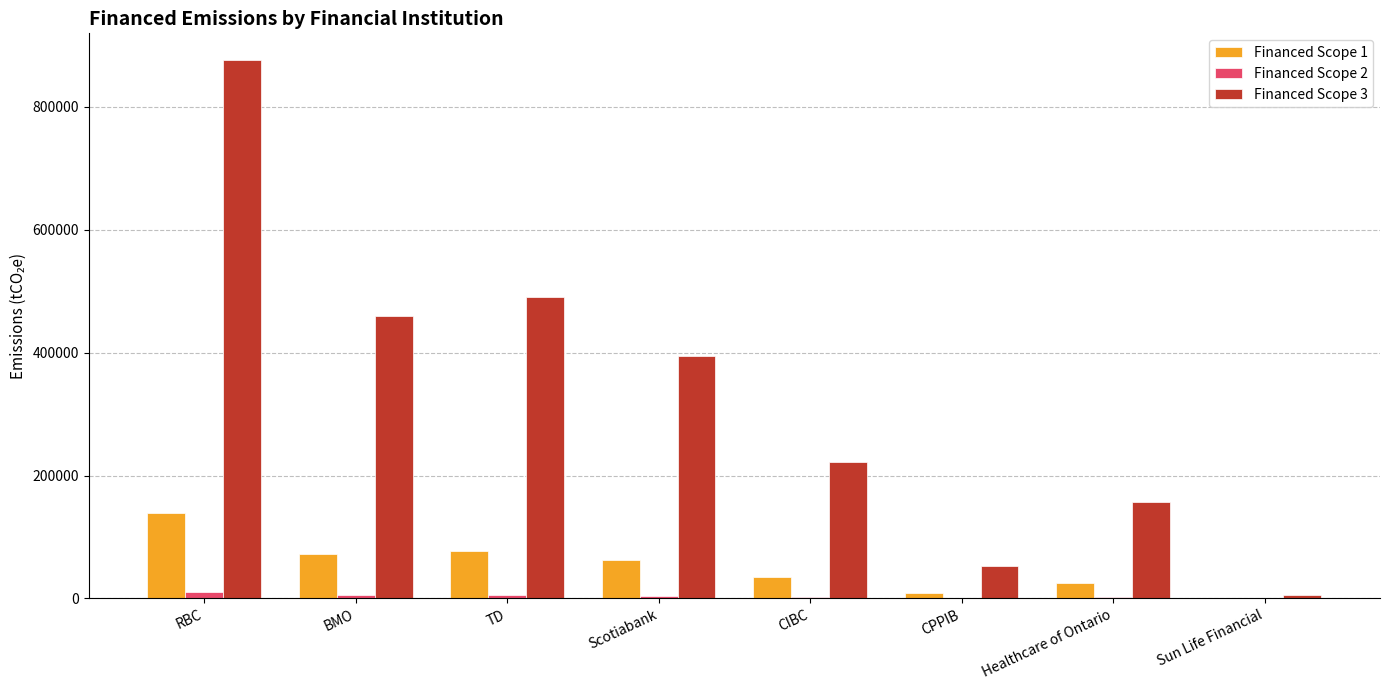

Which category has the highest value in the Financed Scope 3 series?

RBC